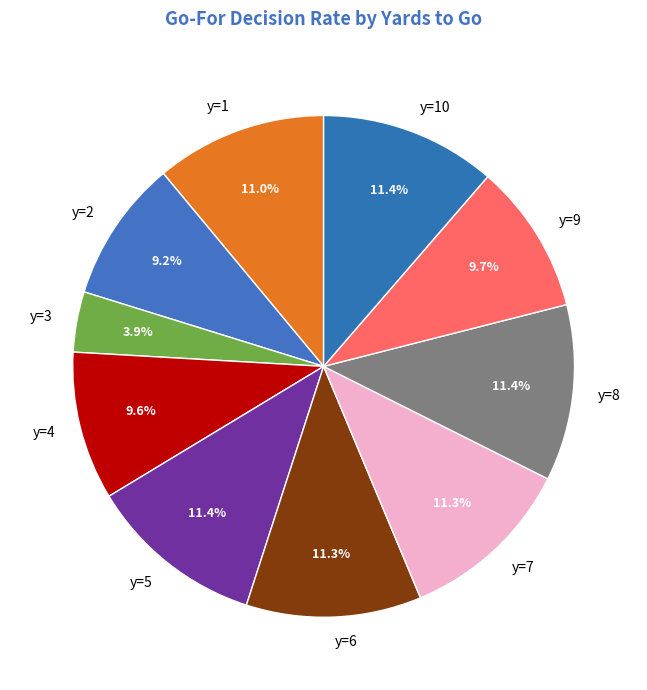

To the nearest percent, what portion does y=10 represent?

11%